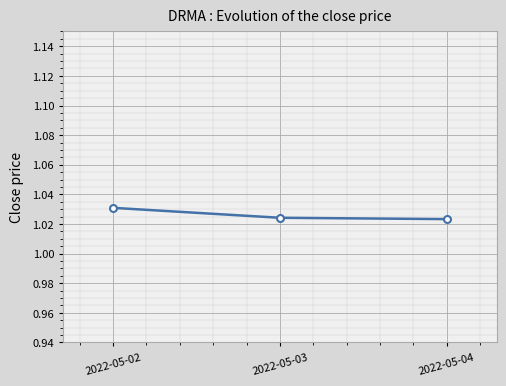

At which category does the chart reach its peak across all series?

2022-05-02